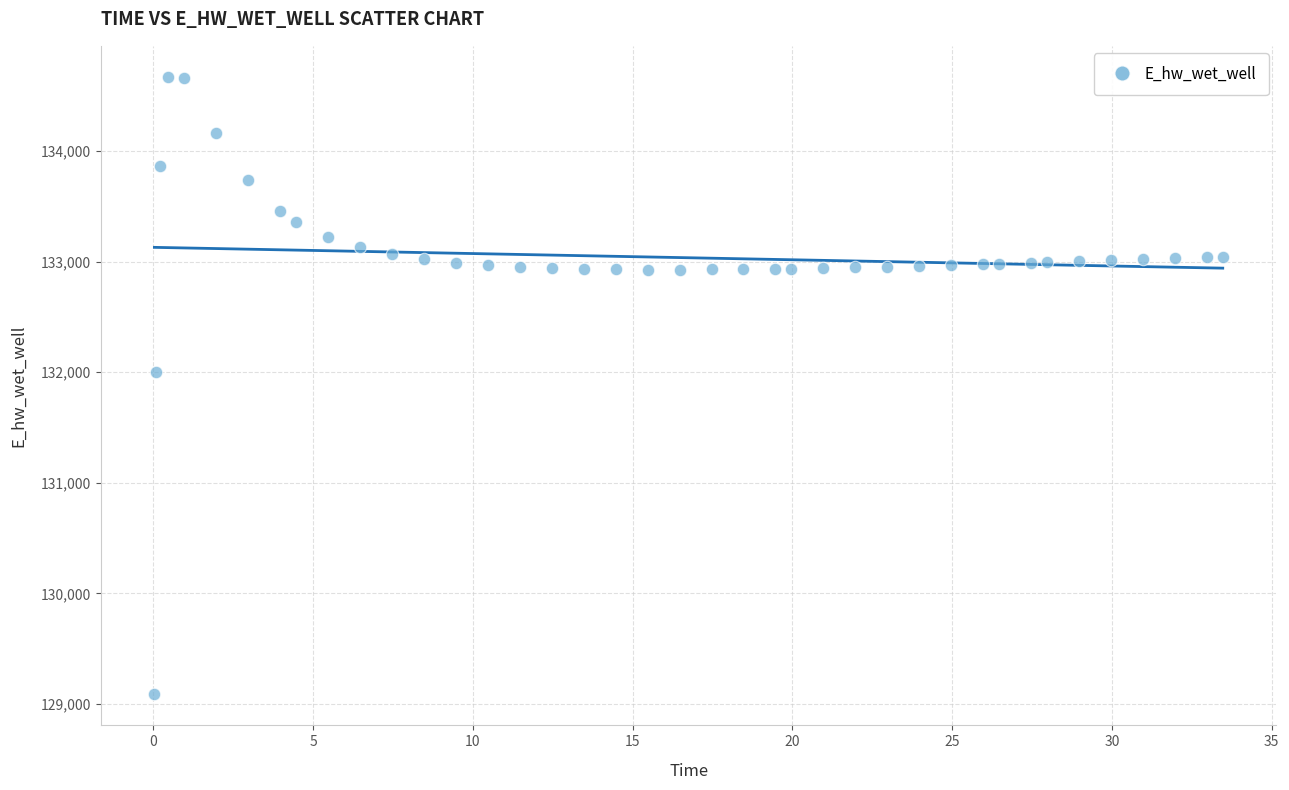

What Y value in the scatter plot is closest to 131879?

132001.0